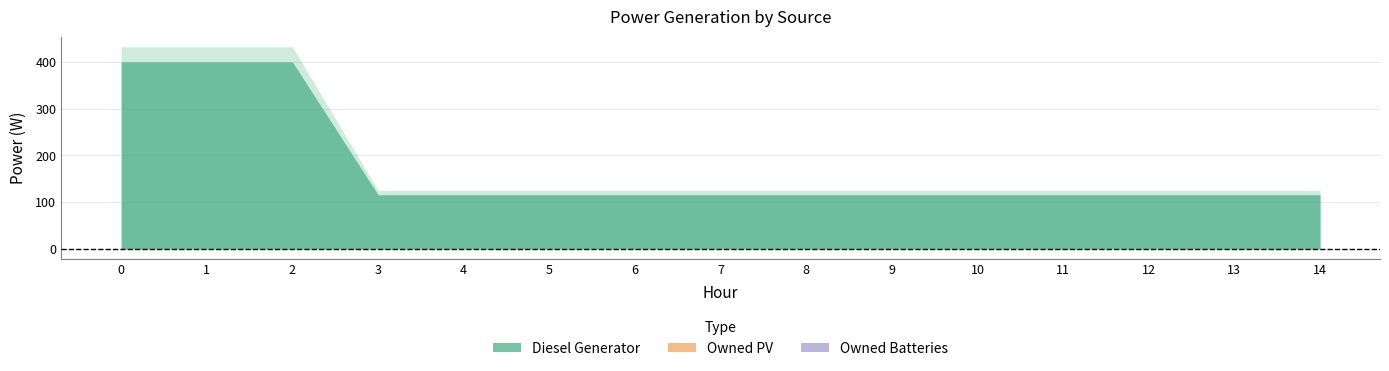

Which series has the widest spread of values?

Diesel Generator